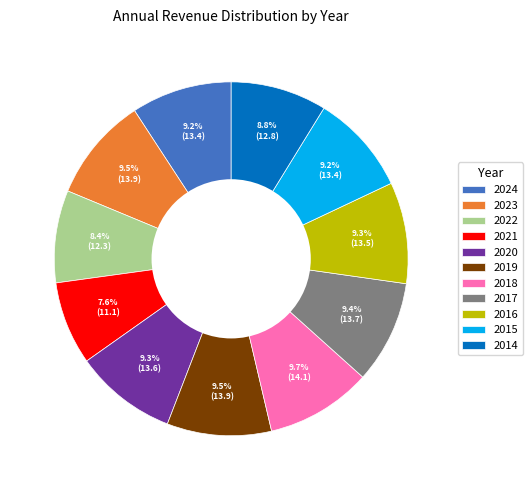

What is the smallest slice in the pie chart?

2021